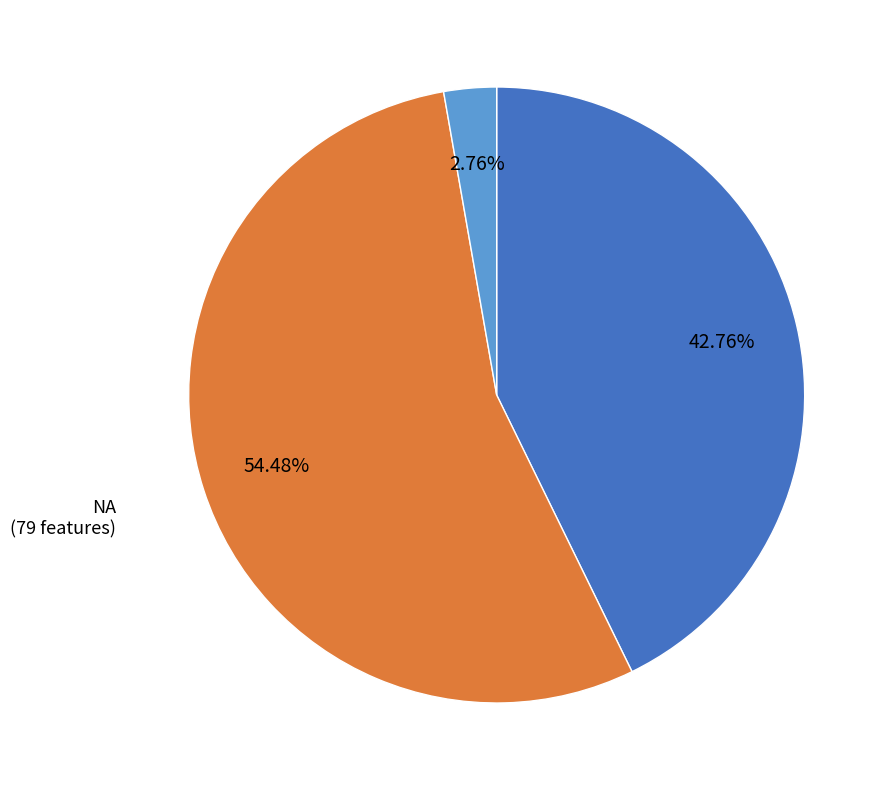

Is Obligatory the majority of the pie?

No